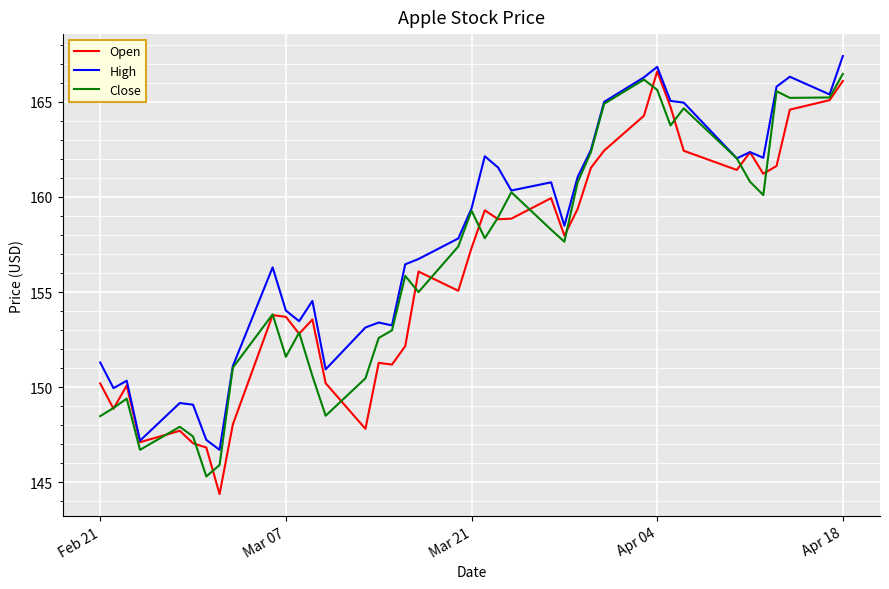

How many values in the High series exceed 158?

20